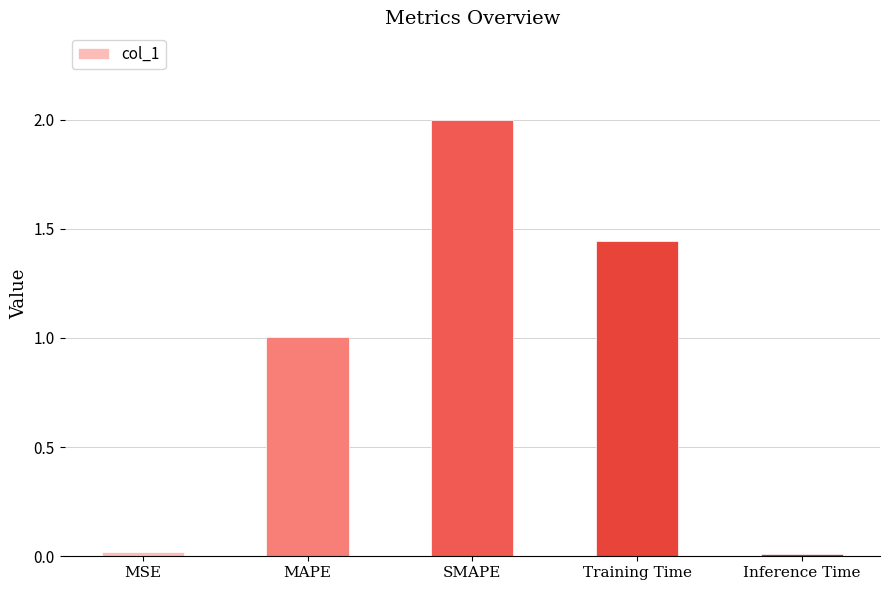

The chart shows a value of 1.0 at Training Time. True or false?

False